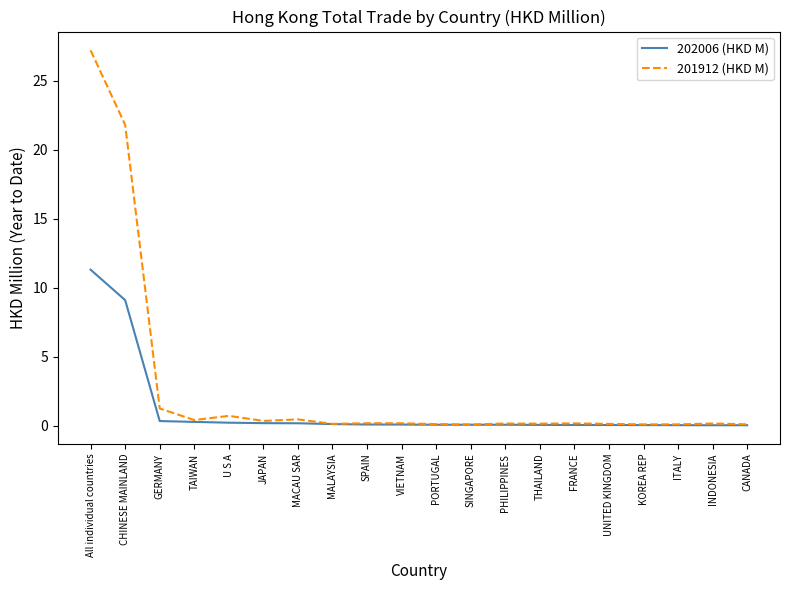

Which series has the largest range (max minus min)?

201912 (HKD M)